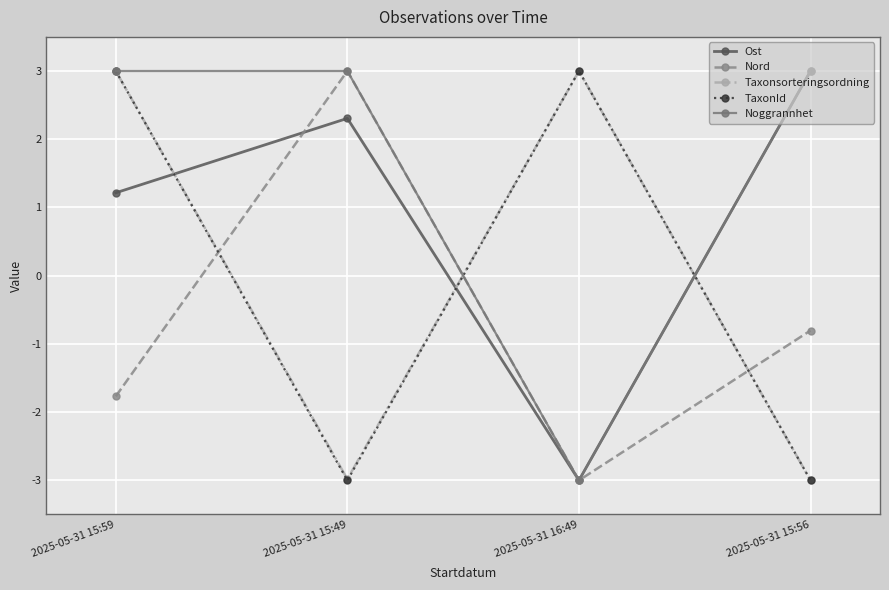

Where is the first local maximum for TaxonId?

2025-05-31 16:49